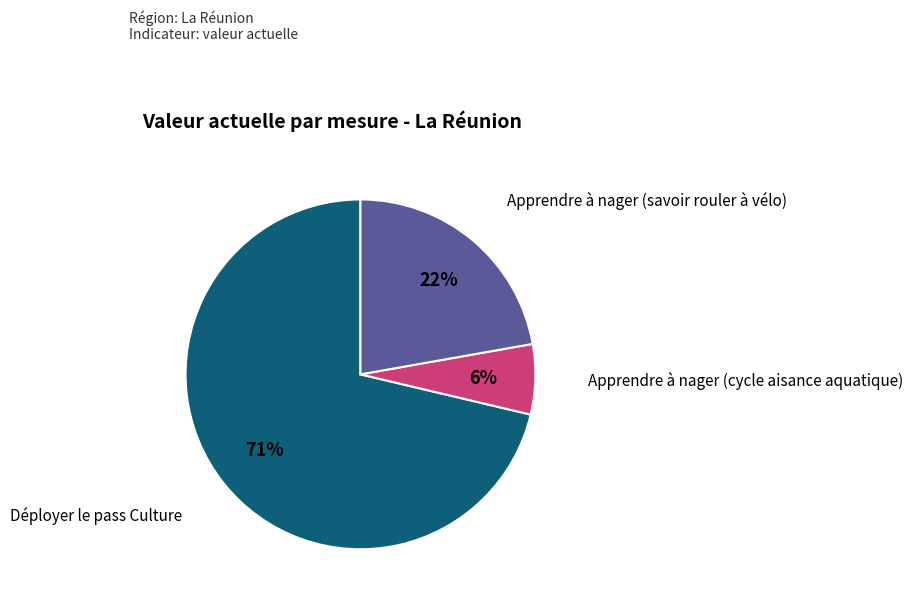

To the nearest percent, what is the average slice percentage?

33%